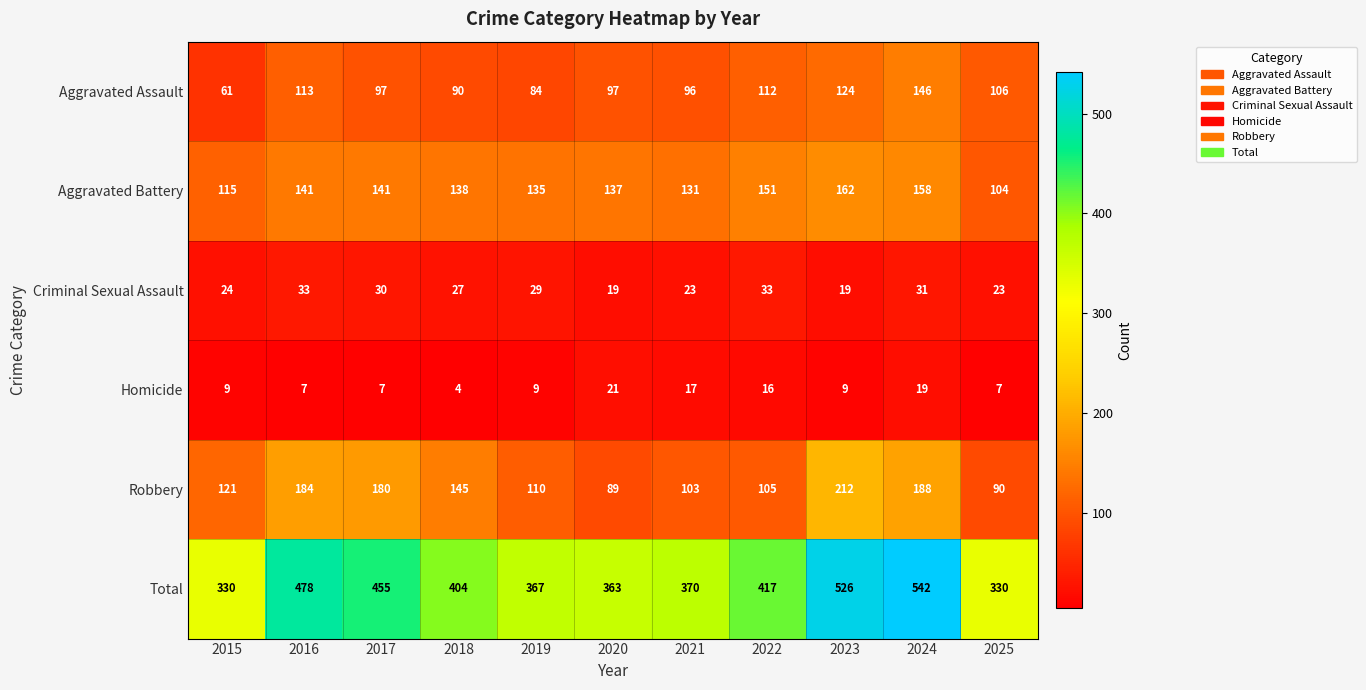

What is the minimum value for Homicide?

4